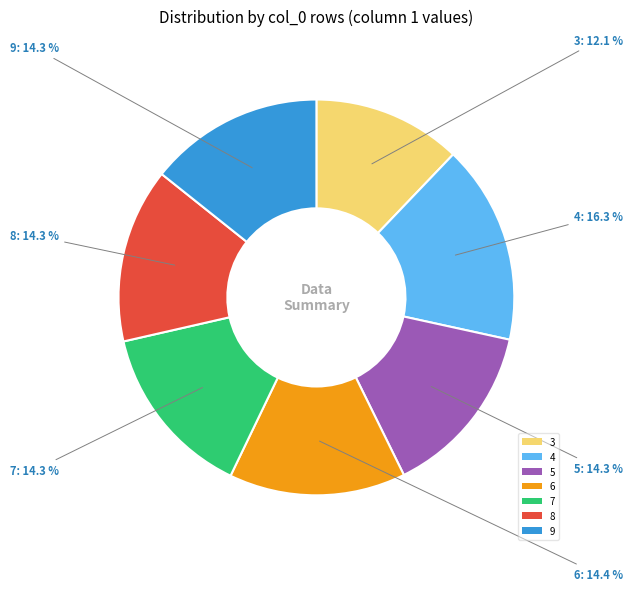

How many segments does this pie chart have?

7